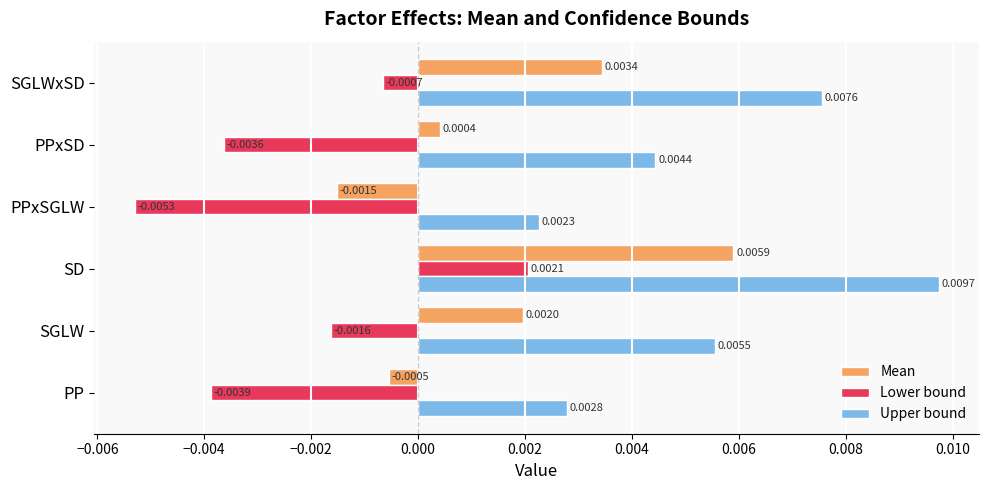

At which label is Mean closest to 0?

PPxSD